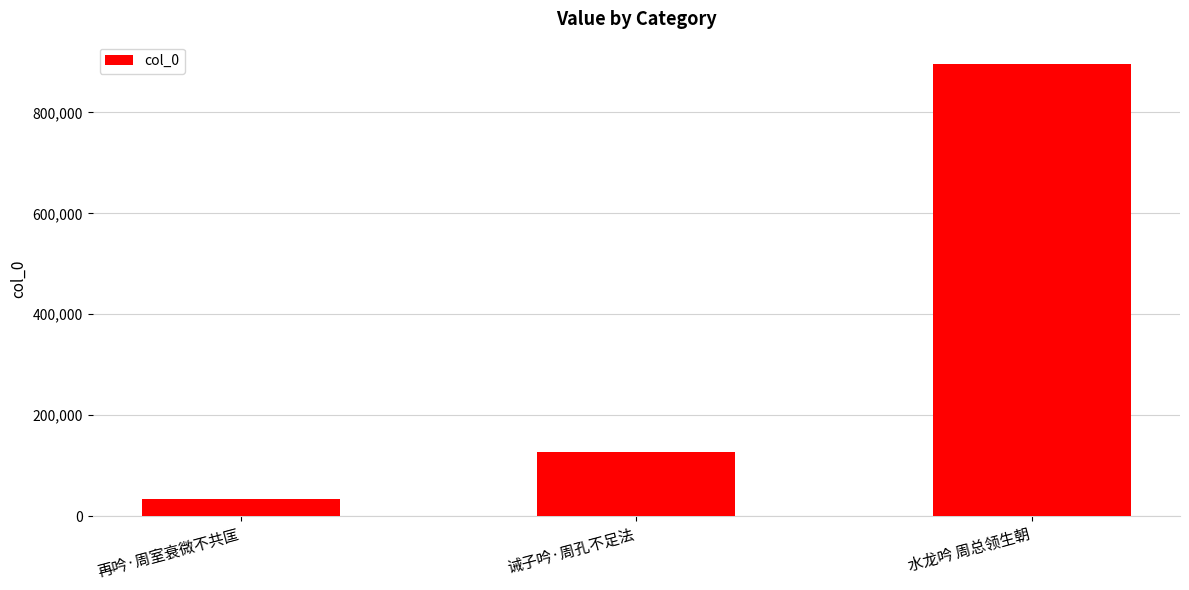

Are the bars horizontal?

No